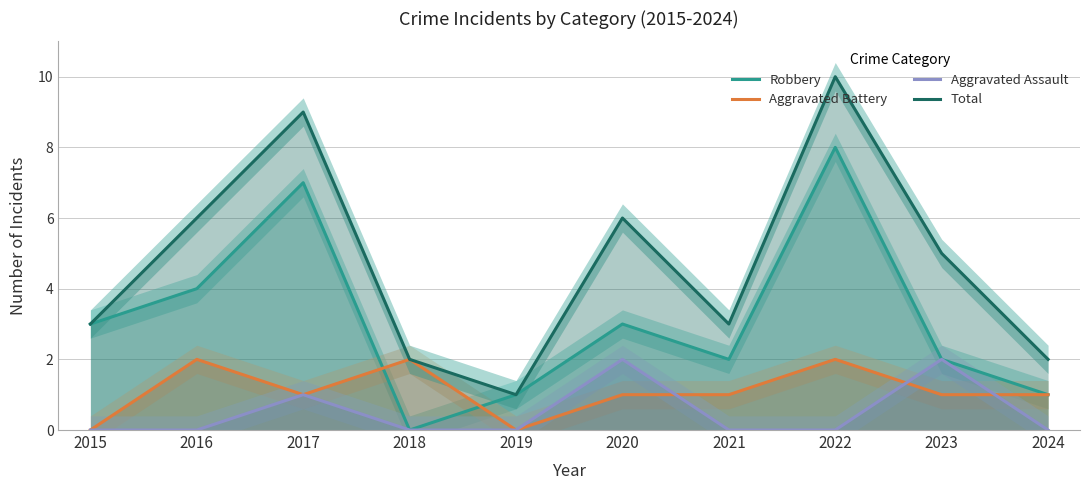

Which category has the highest value in the Robbery series?

2022